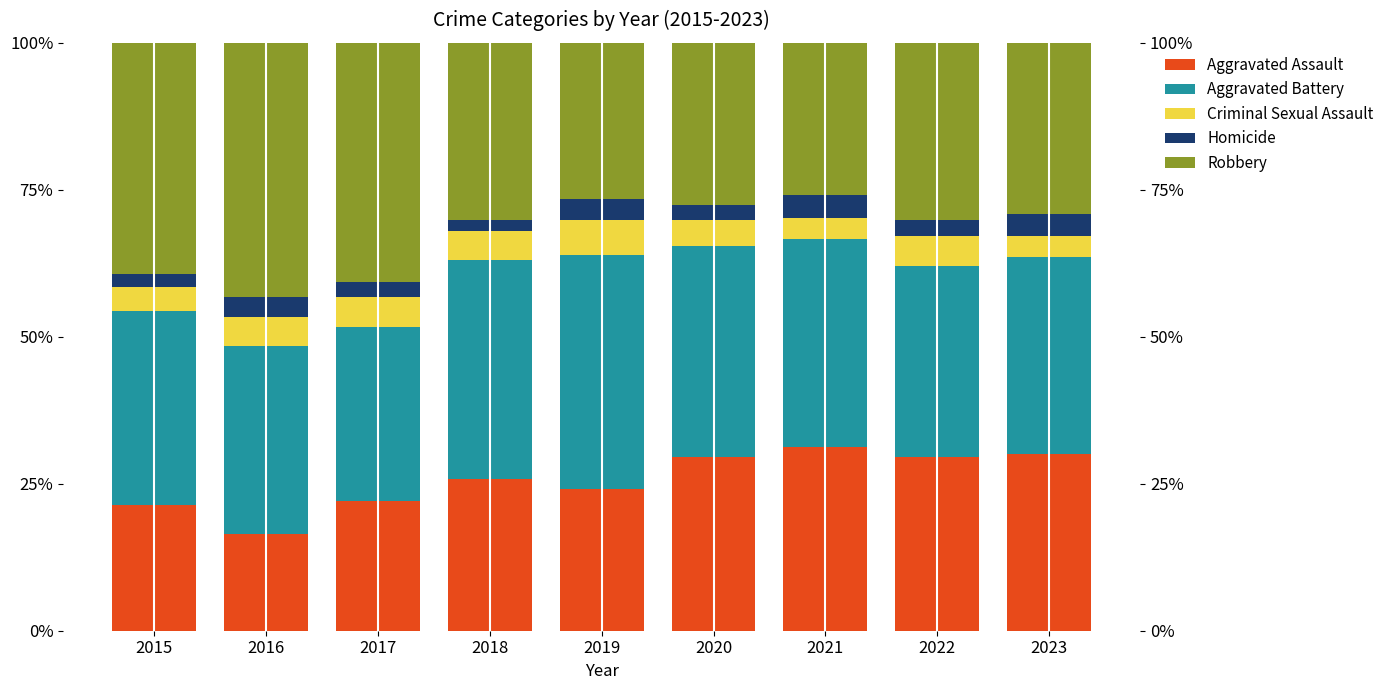

What is the value of the Homicide bar at the 4th from the left?

2.0